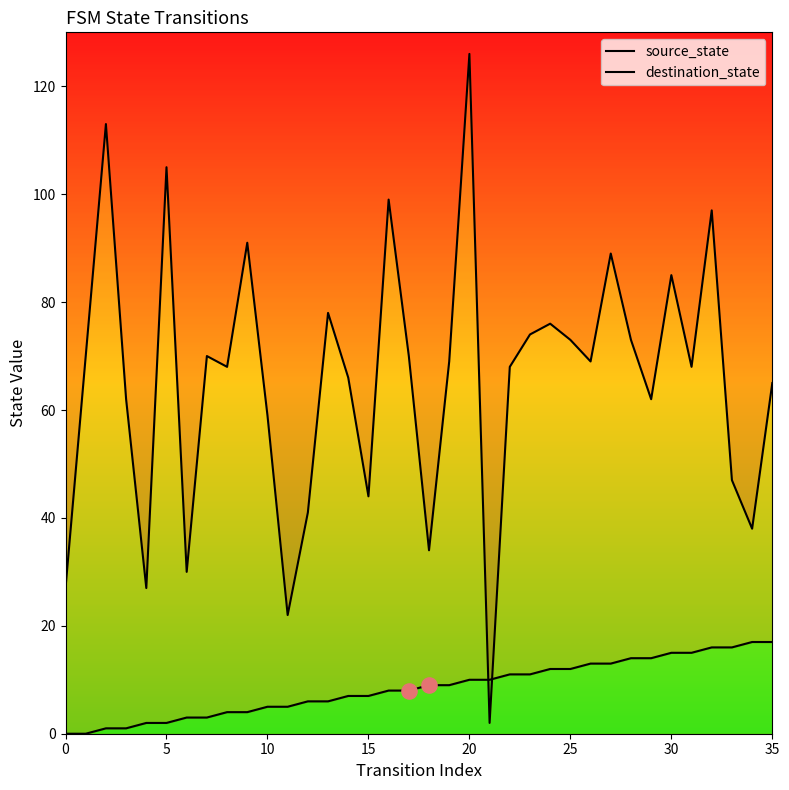

What is the total value across all series at 31?

83